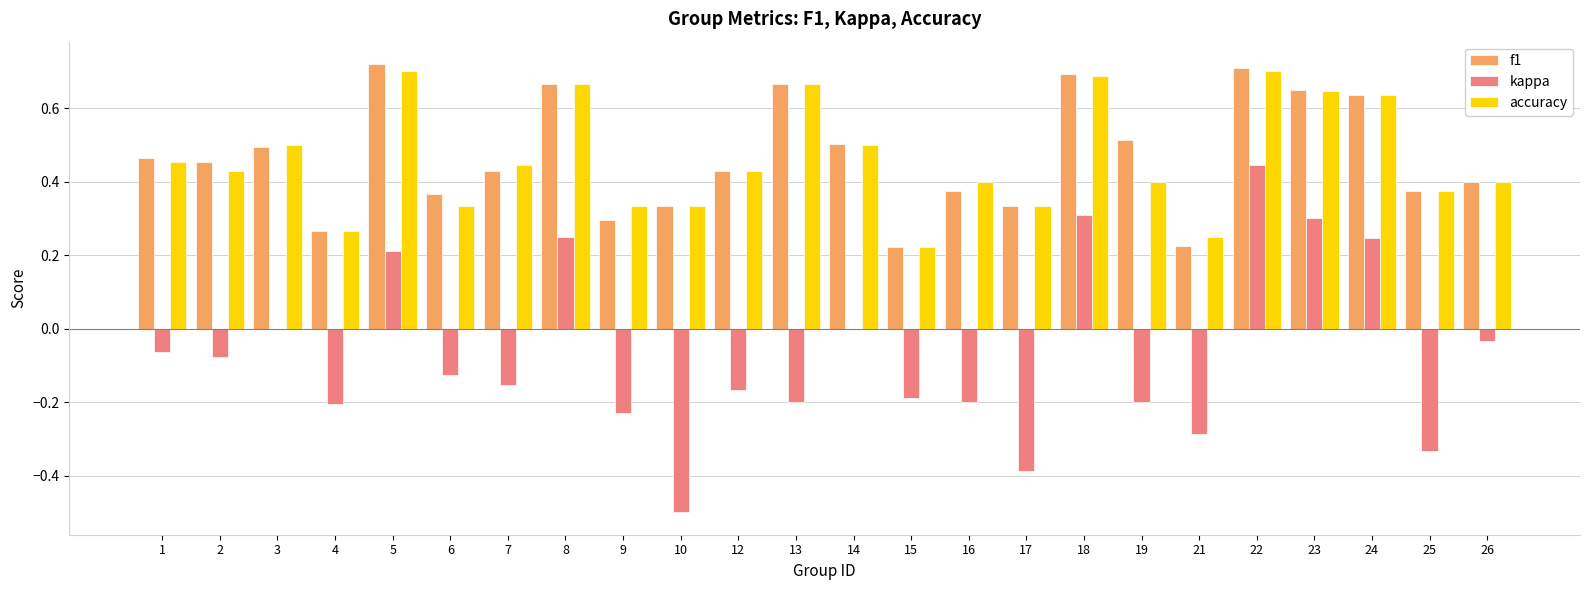

What is the total value across all series at 22?

1.9